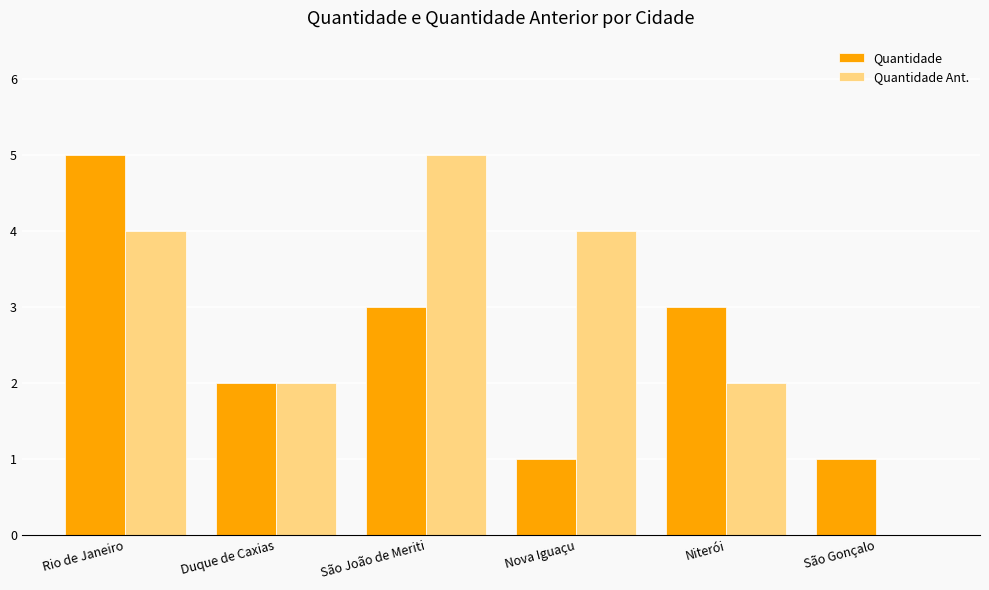

Is the value of Quantidade Ant. at Rio de Janeiro greater than the value of Quantidade at Niterói?

Yes